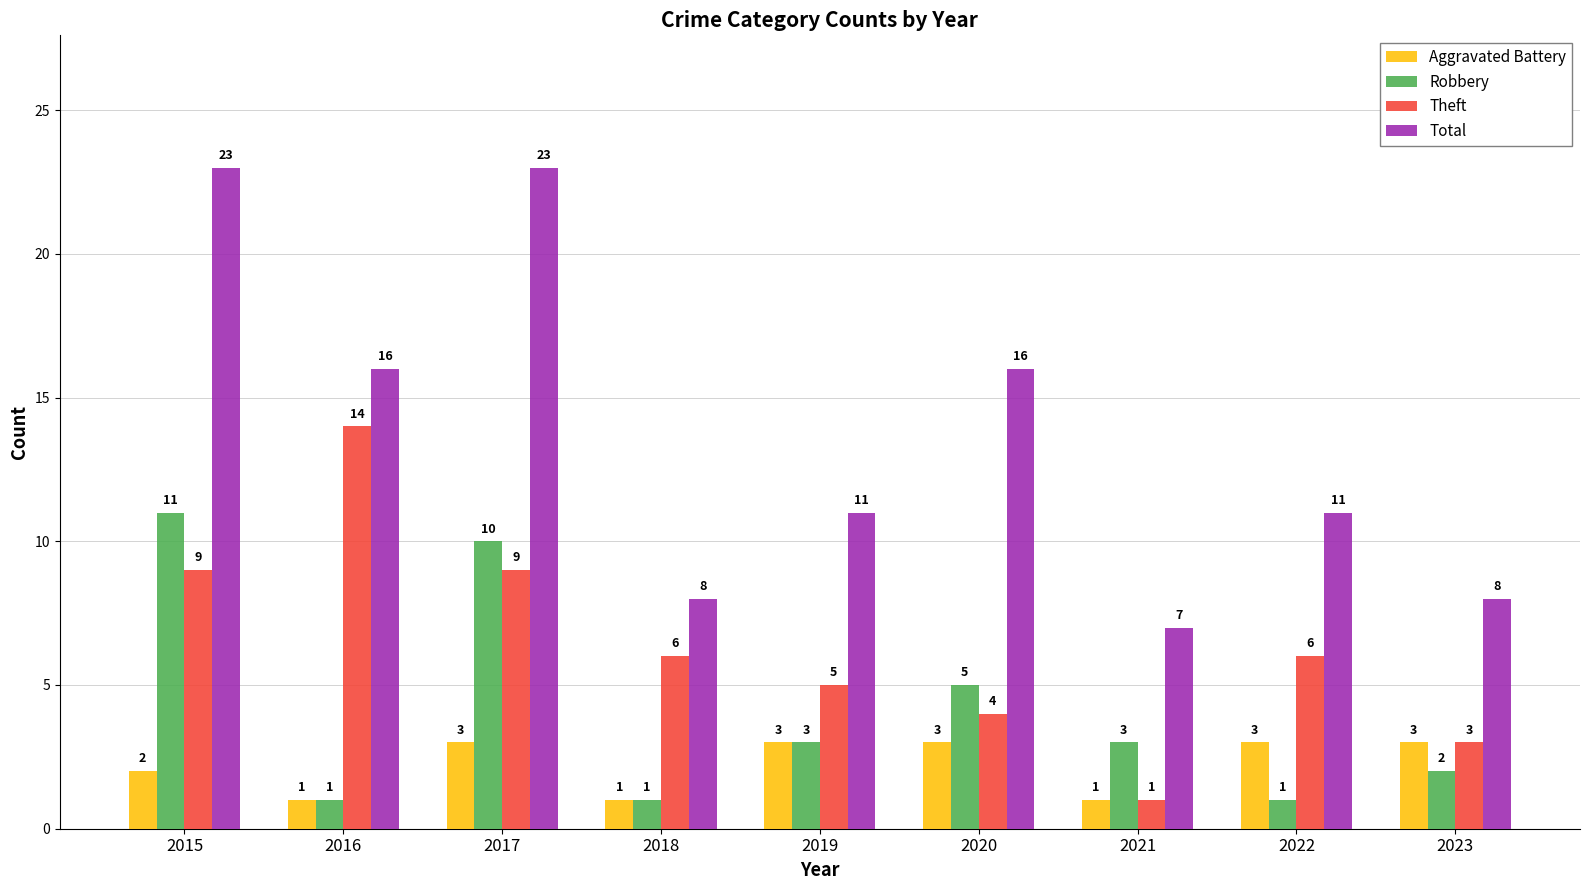

Reading left to right, transcribe all the data shown in this chart.

Aggravated Battery: 2	1	3	1	3	3	1	3	3
Robbery: 11	1	10	1	3	5	3	1	2
Theft: 9	14	9	6	5	4	1	6	3
Total: 23	16	23	8	11	16	7	11	8